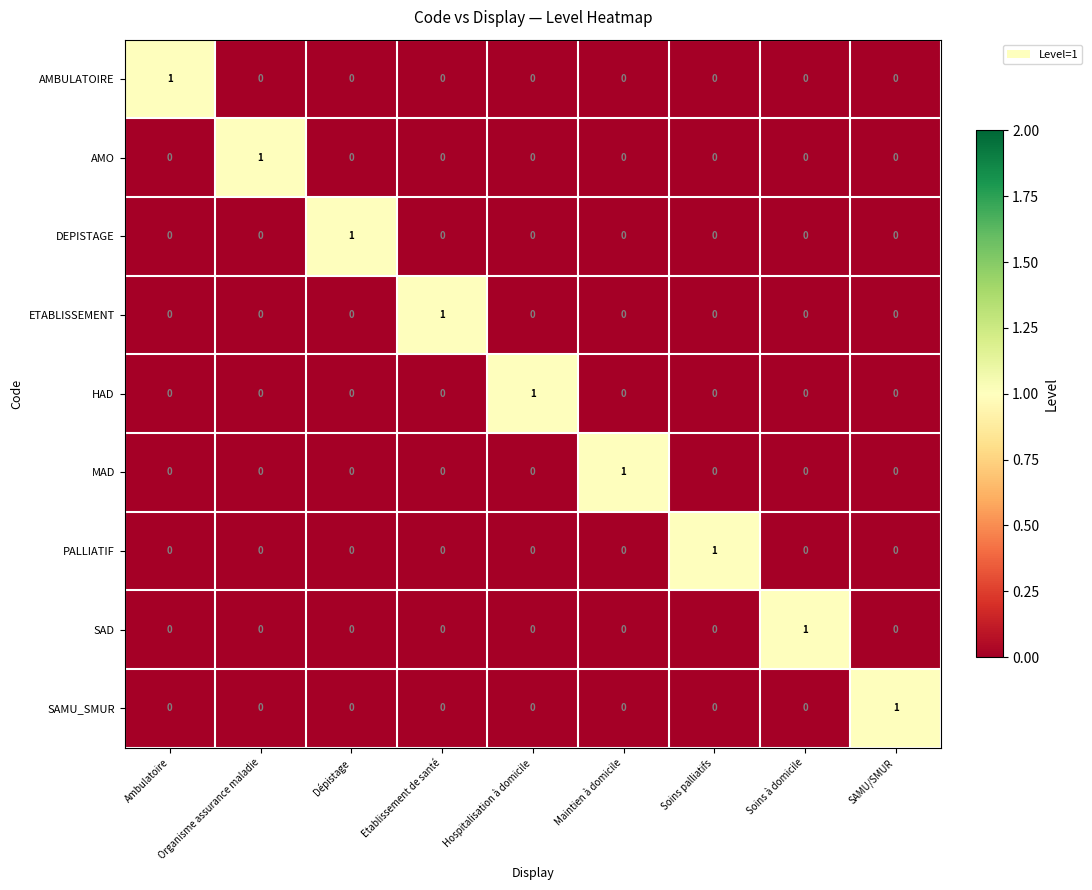

At how many categories does at least one series exceed 0?

9